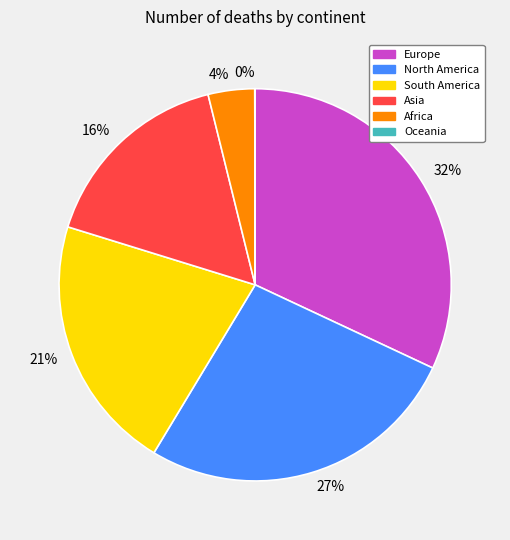

To the nearest percent, what percentage of the pie is Africa?

4%